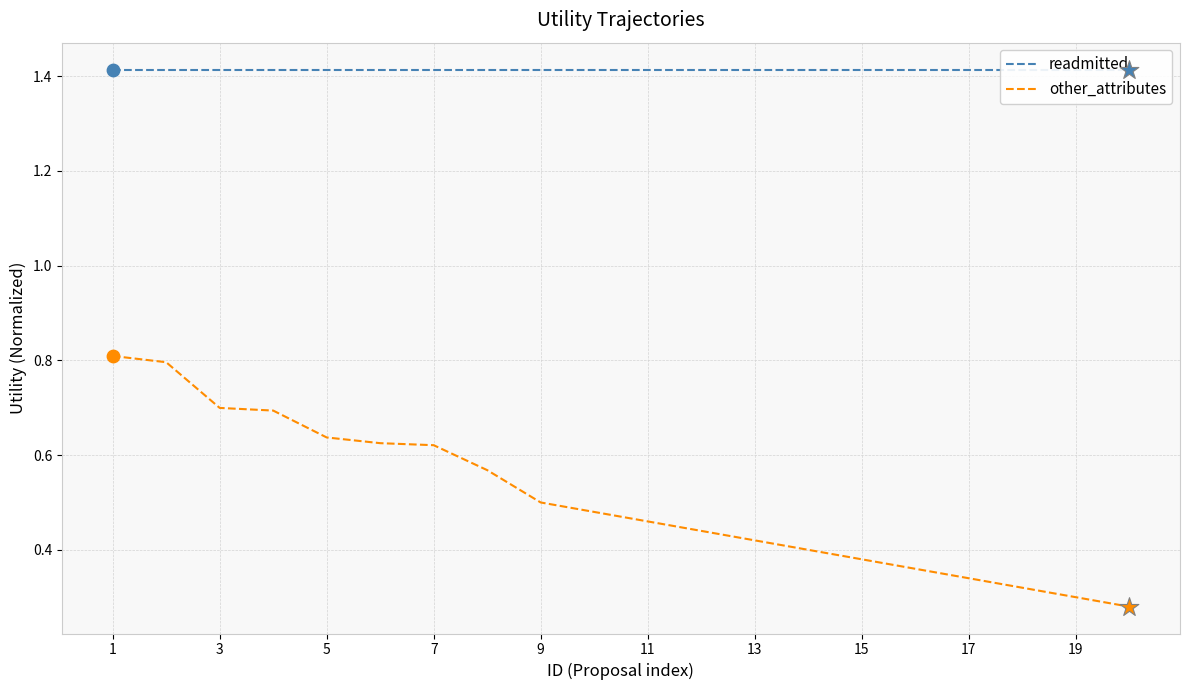

What is the total value across all series at 19?

1.7